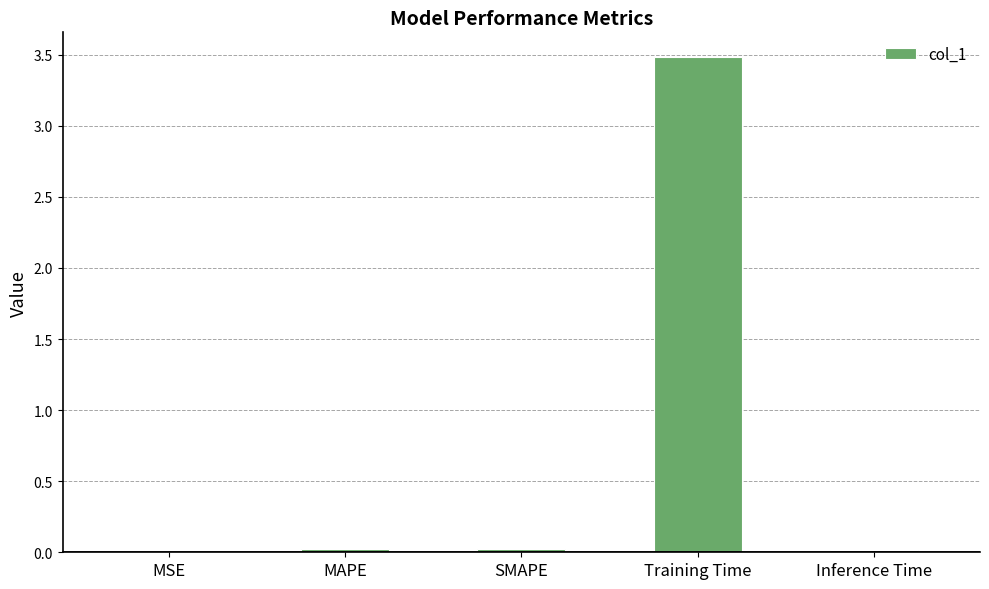

The value at Inference Time is 0.0. True or false?

True